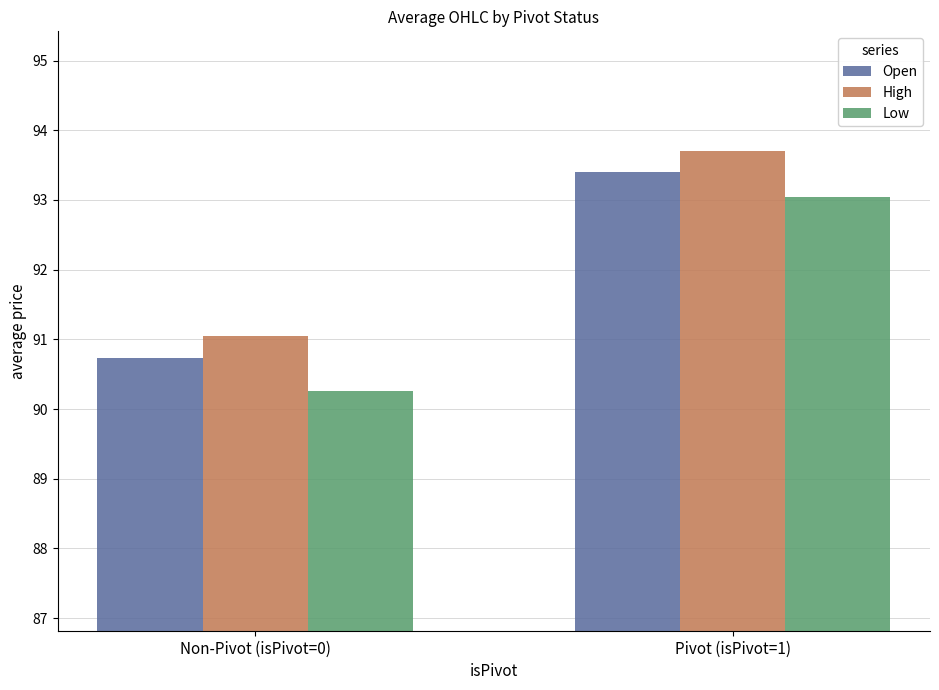

What is the label of the 2nd bar from the left?

Pivot (isPivot=1)